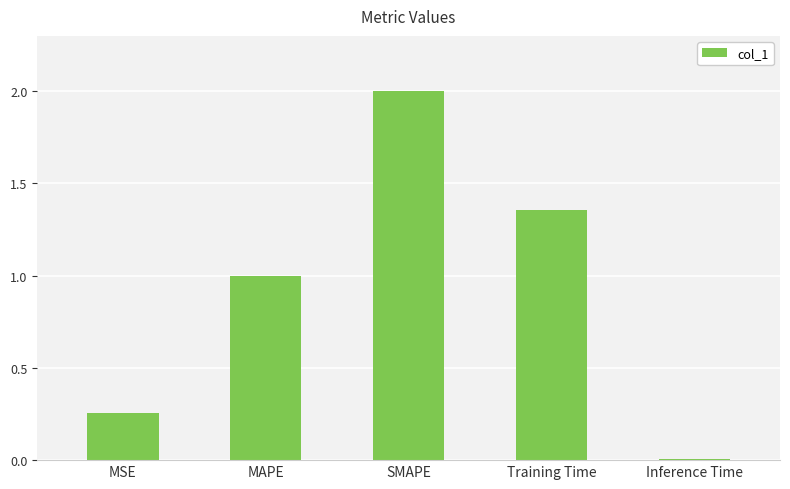

Where is the data nearest to the value 1?

MAPE